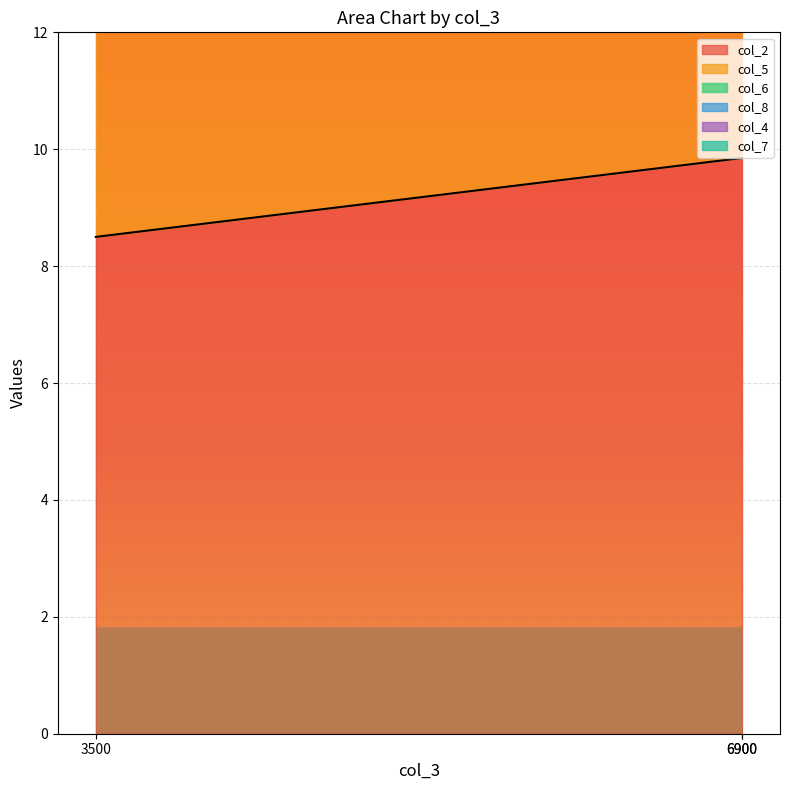

The value of col_8 at 6900 is 0.6. True or false?

False